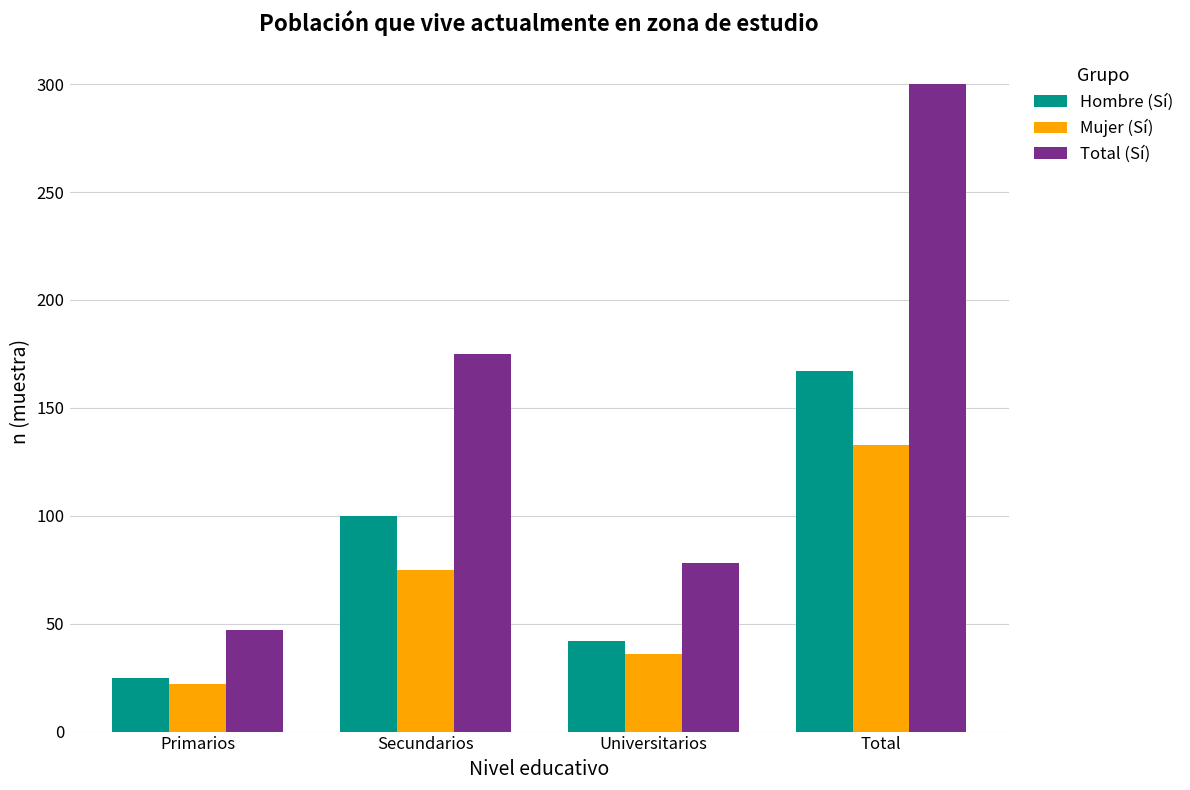

How many data points does each series have?

4